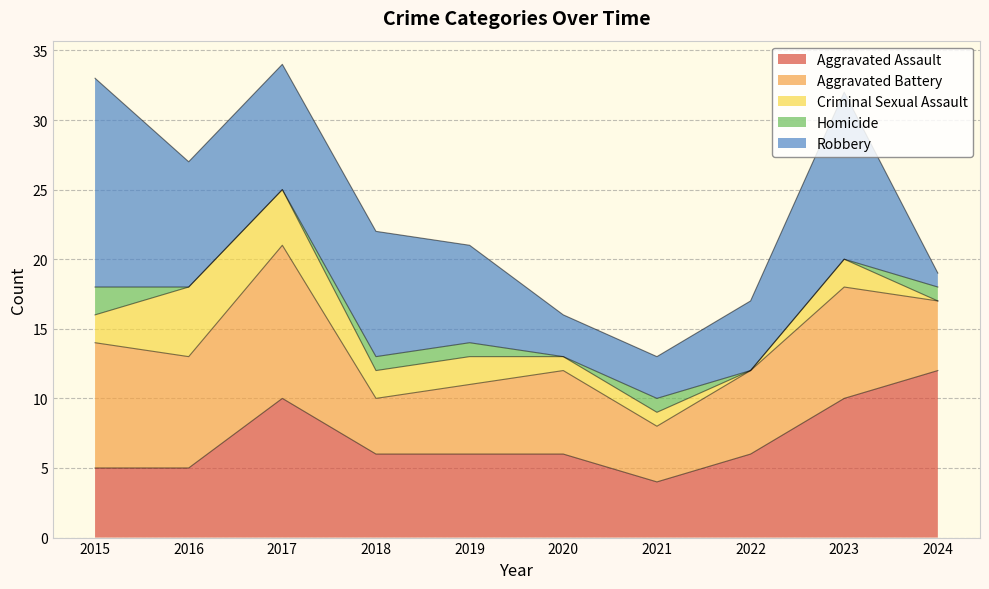

True or false: Criminal Sexual Assault and Aggravated Battery cross at least once.

False